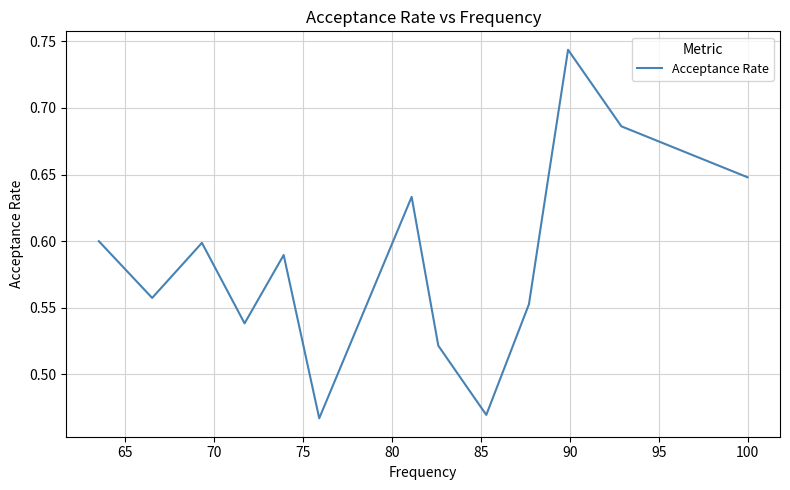

How many lines are shown in the chart?

1